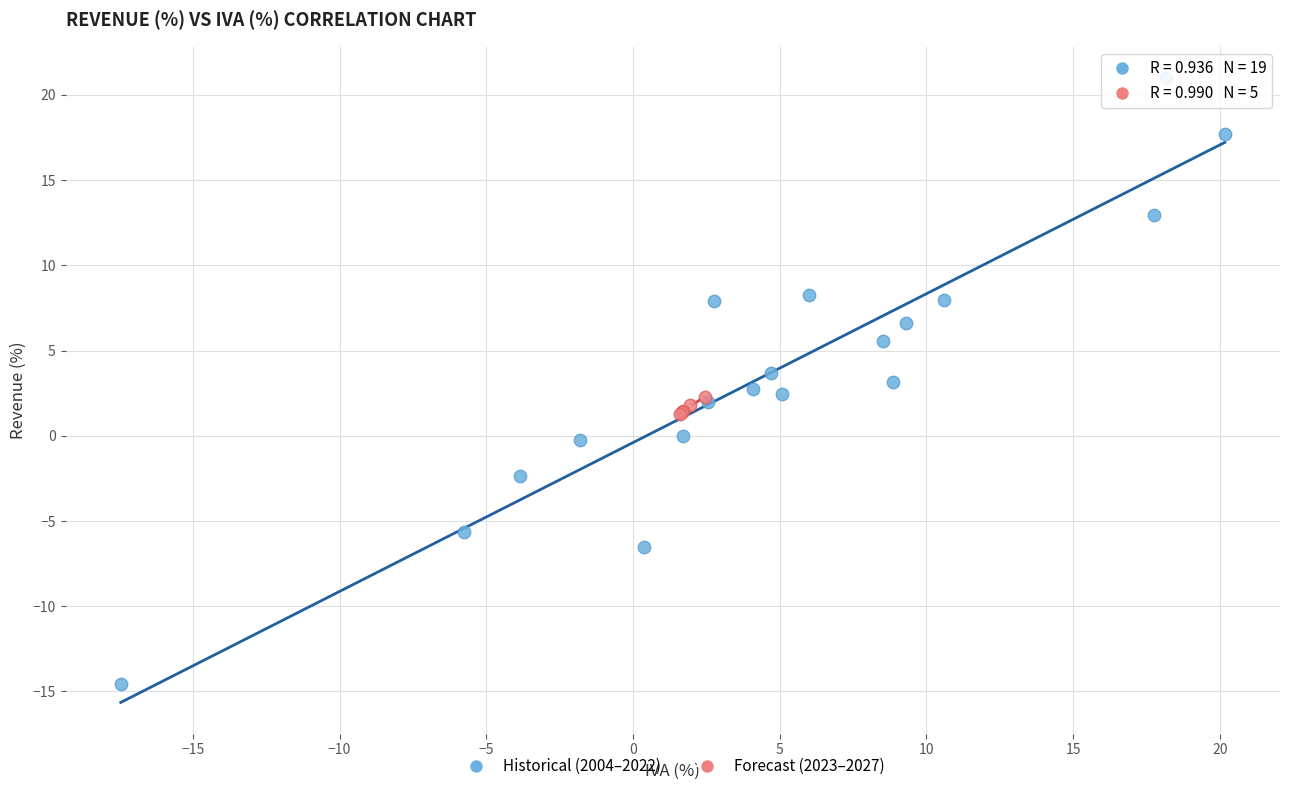

Which series reaches the maximum Y coordinate?

Historical (2004–2022)